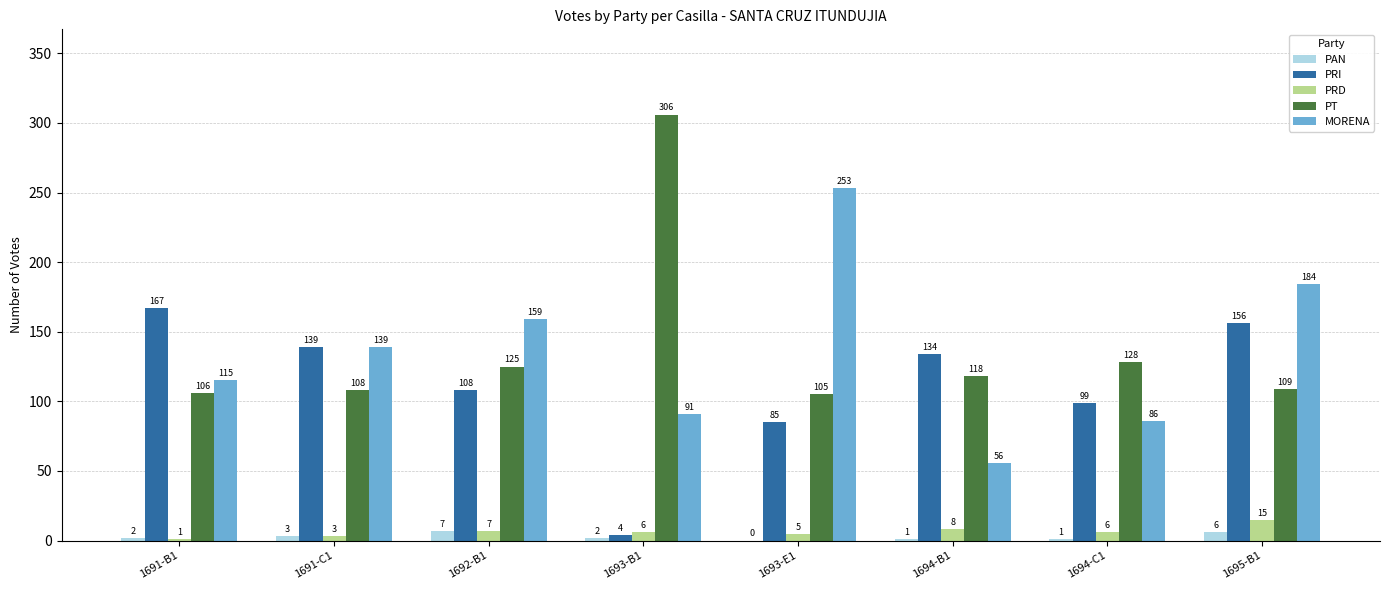

What is the sum of all PRI values?

892